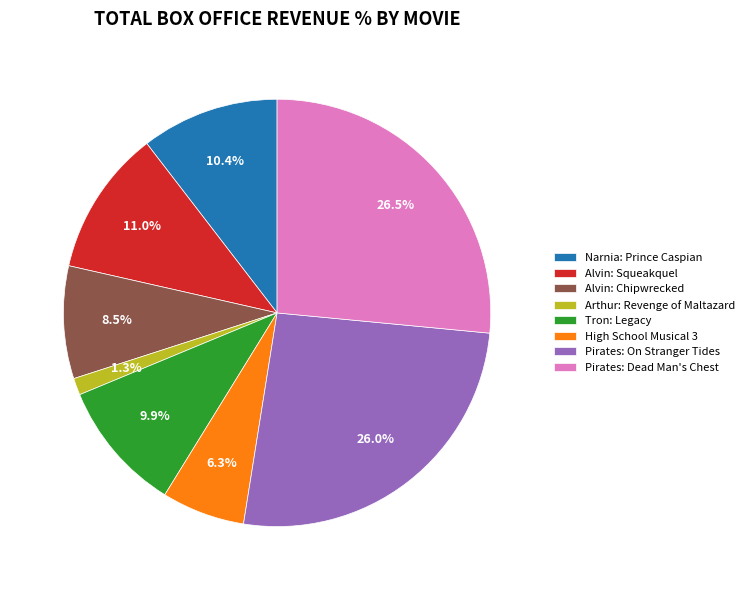

Count the number of slices in the pie.

8